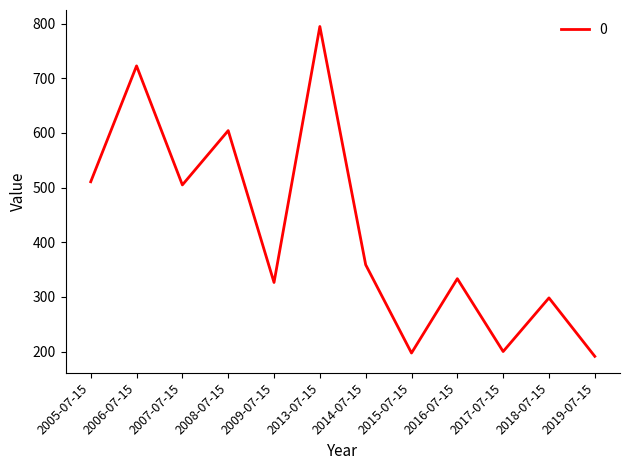

How many interior local peaks (higher than both neighbors) does the data have?

5